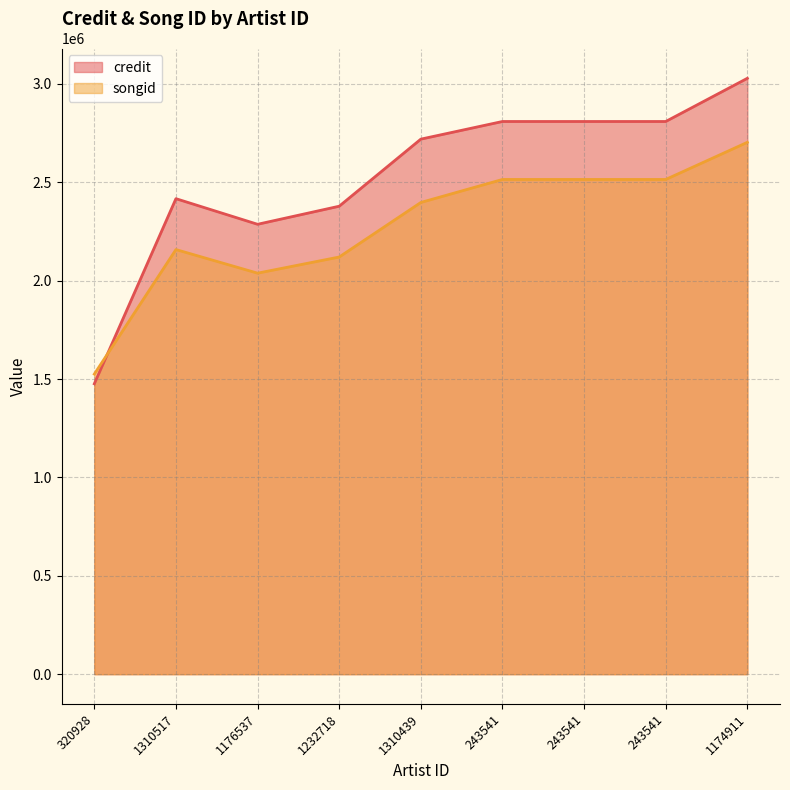

Reading left to right, list all the values displayed in this chart.

credit: 320928=1476028	1310517=2416946	1176537=2286807	1232718=2378635	1310439=2719614	243541=2809308	243541=2809308	243541=2809308	1174911=3028883
songid: 320928=1525216	1310517=2158331	1176537=2038372	1232718=2120412	1310439=2397693	243541=2514662	243541=2514662	243541=2514662	1174911=2703464